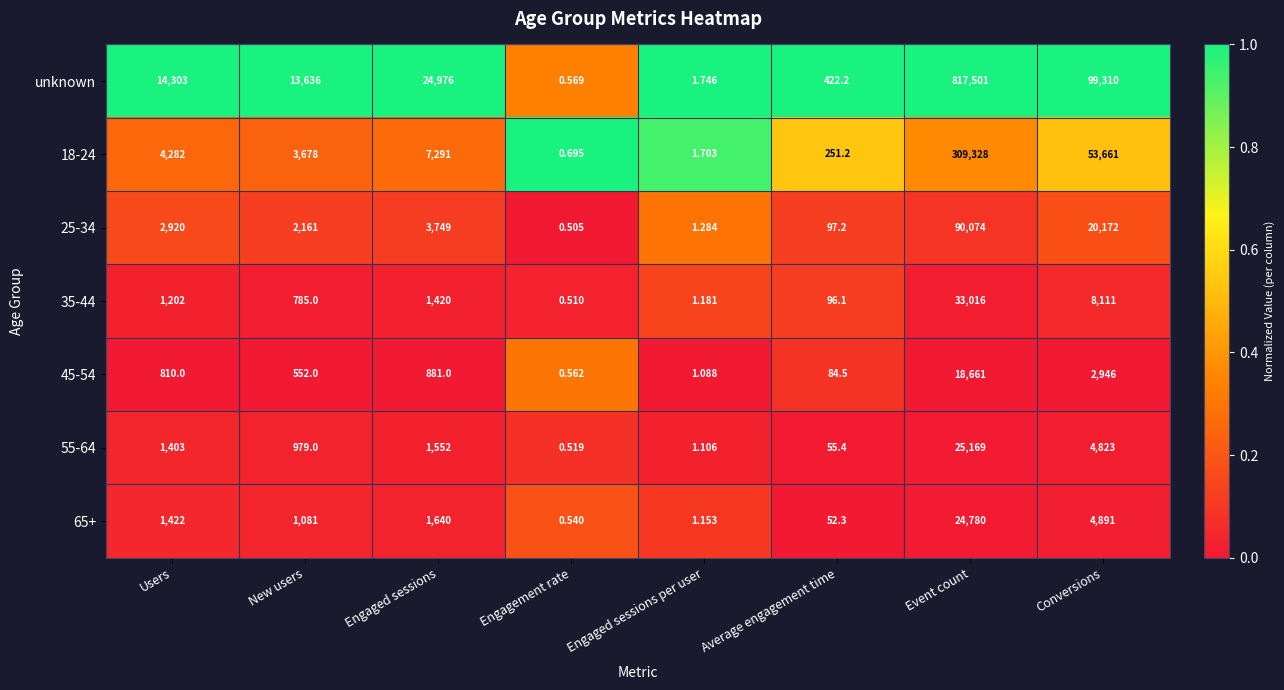

Which category has the highest value across all series?

Event count